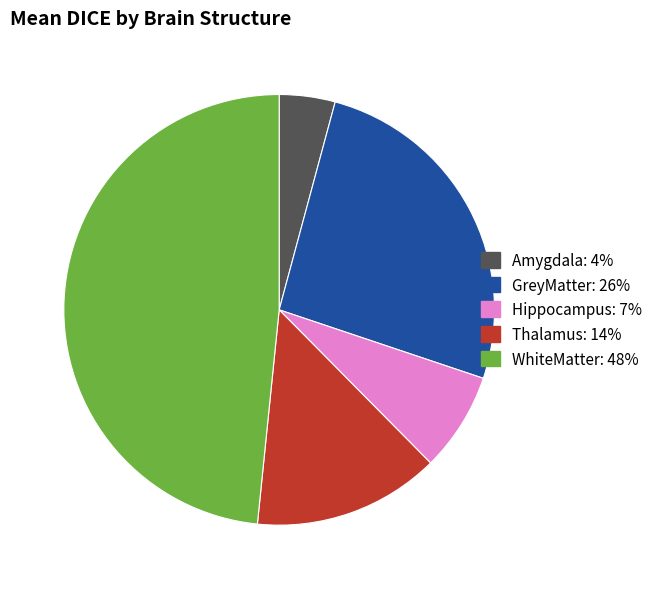

Is Amygdala the majority of the pie?

No